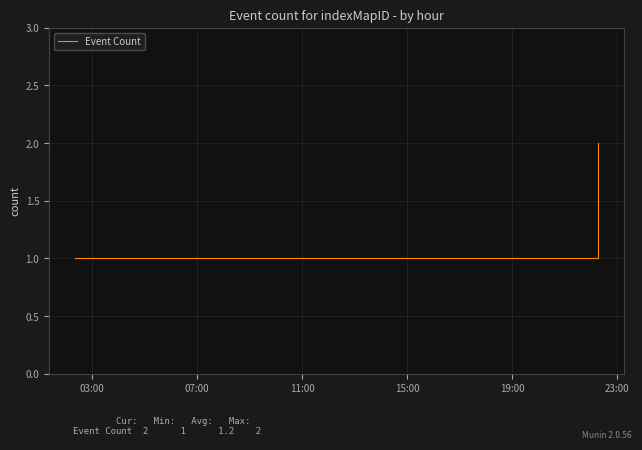

True or false: the data has more than 1 interior local peaks.

False